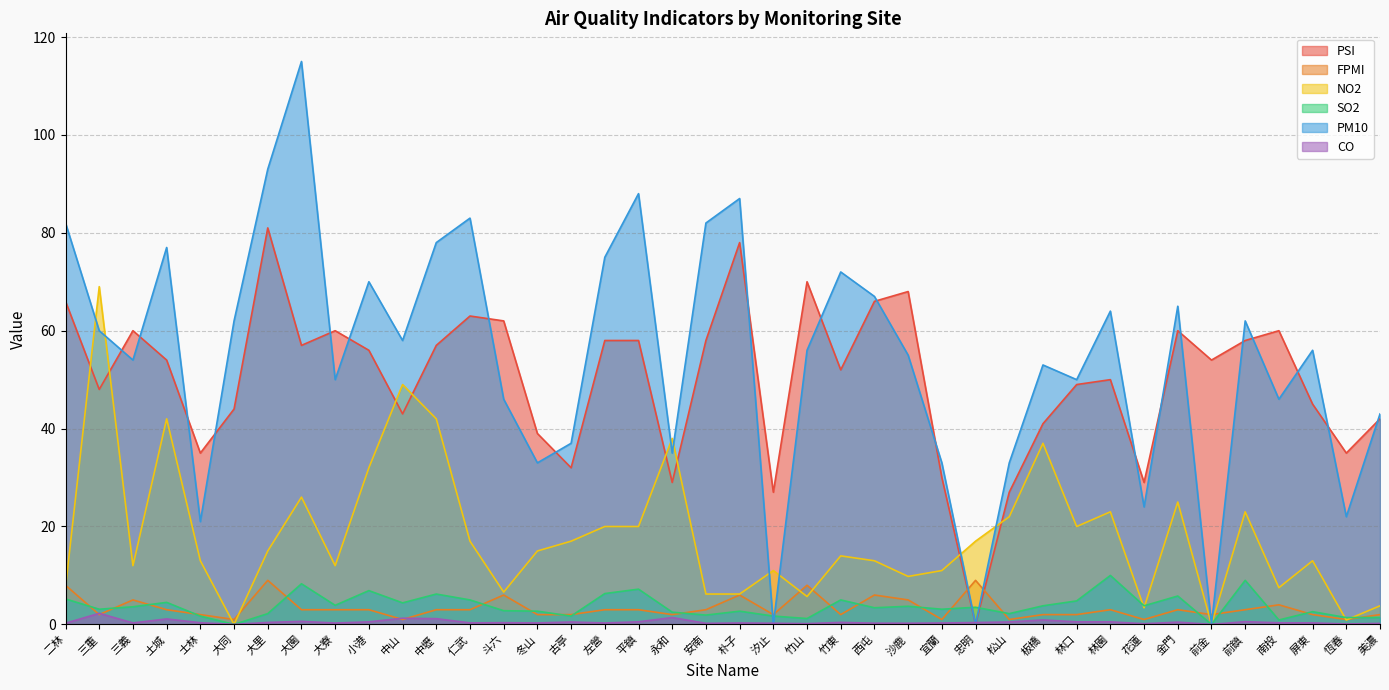

In CO, how many points are lower than both neighbors (excluding endpoints)?

12